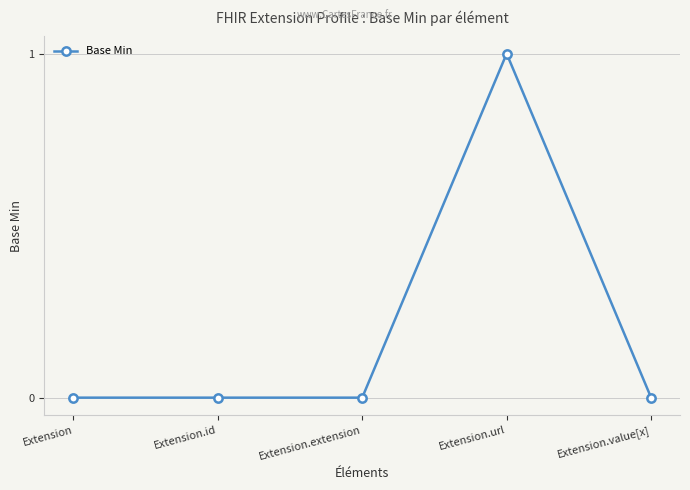

Is it true that the value at Extension.url is 0?

False